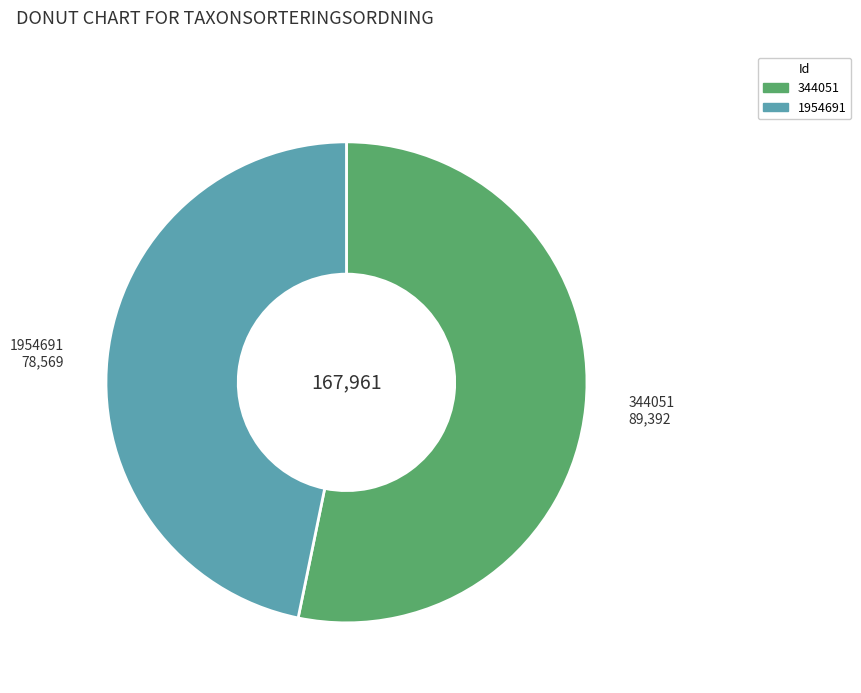

Approximately how many times larger is the value at 344051 compared to 1954691?

1.1